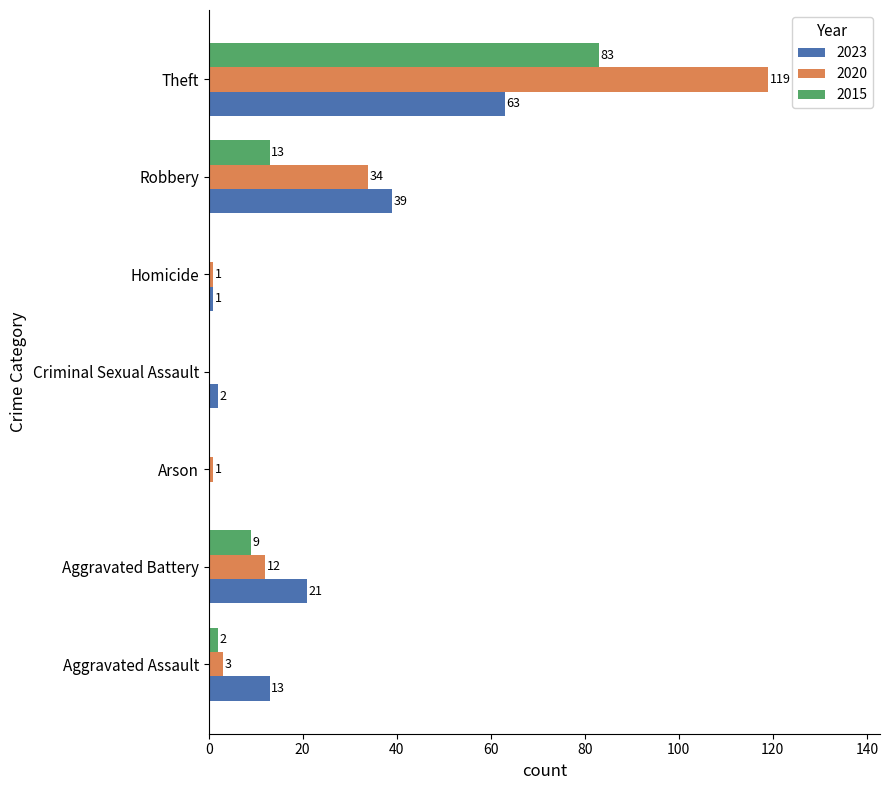

True or false: 2015 has a value of 2 at Aggravated Assault.

True